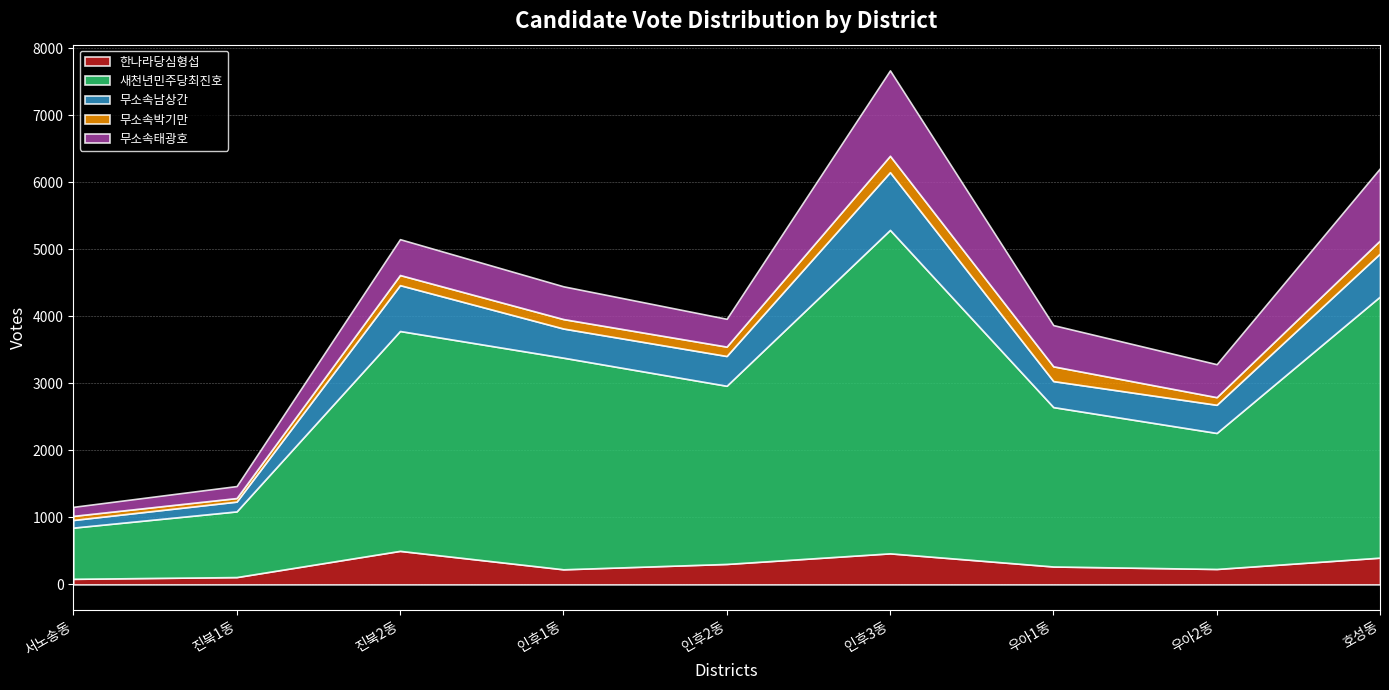

What position from the left is 진북2동?

3